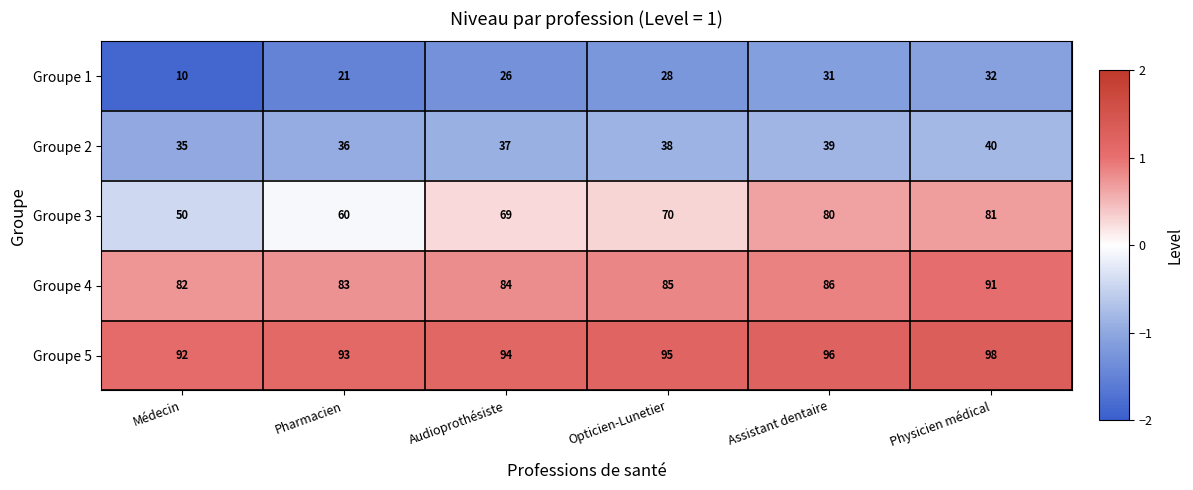

Which series changed the most between Médecin and Opticien-Lunetier?

Groupe 3